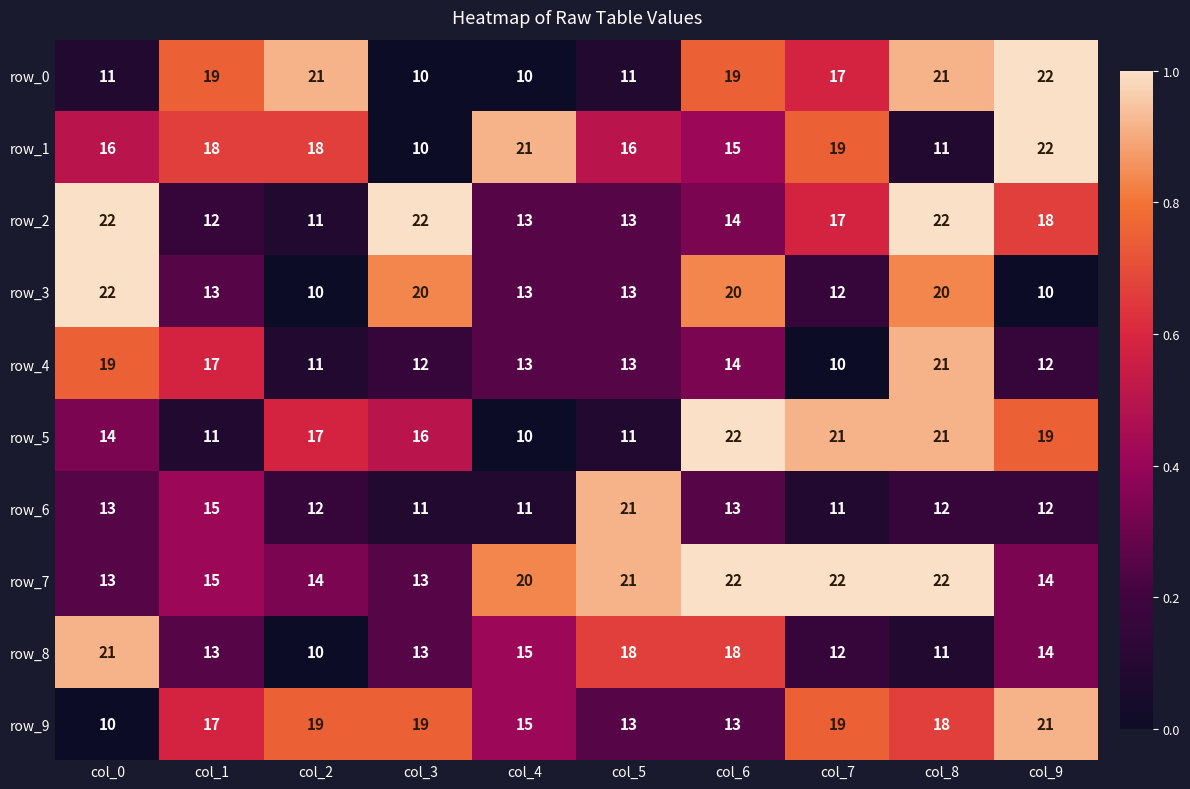

What is the approximate value of row_9 at col_8?

18